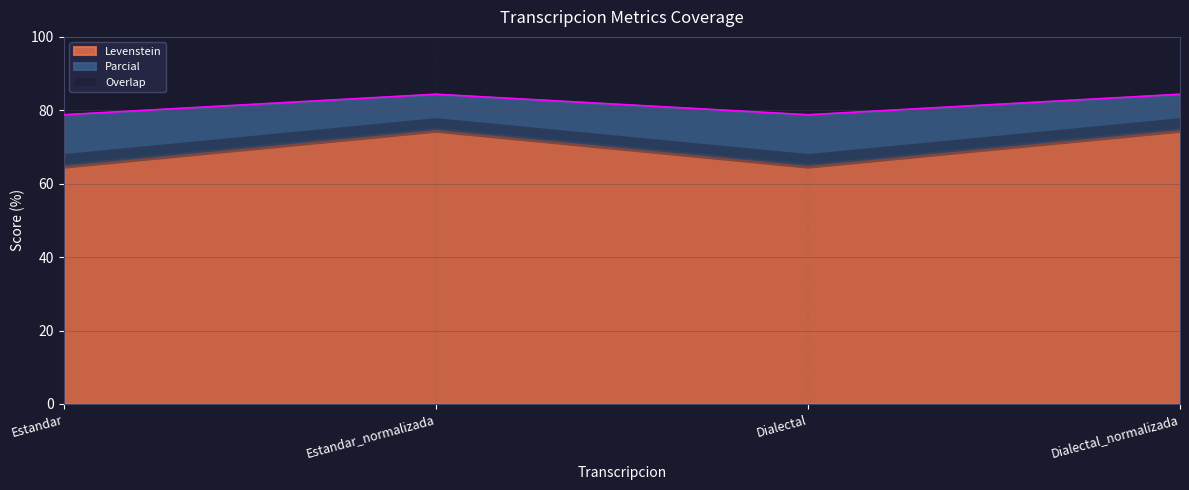

Where is the data nearest to the value 81?

Estandar